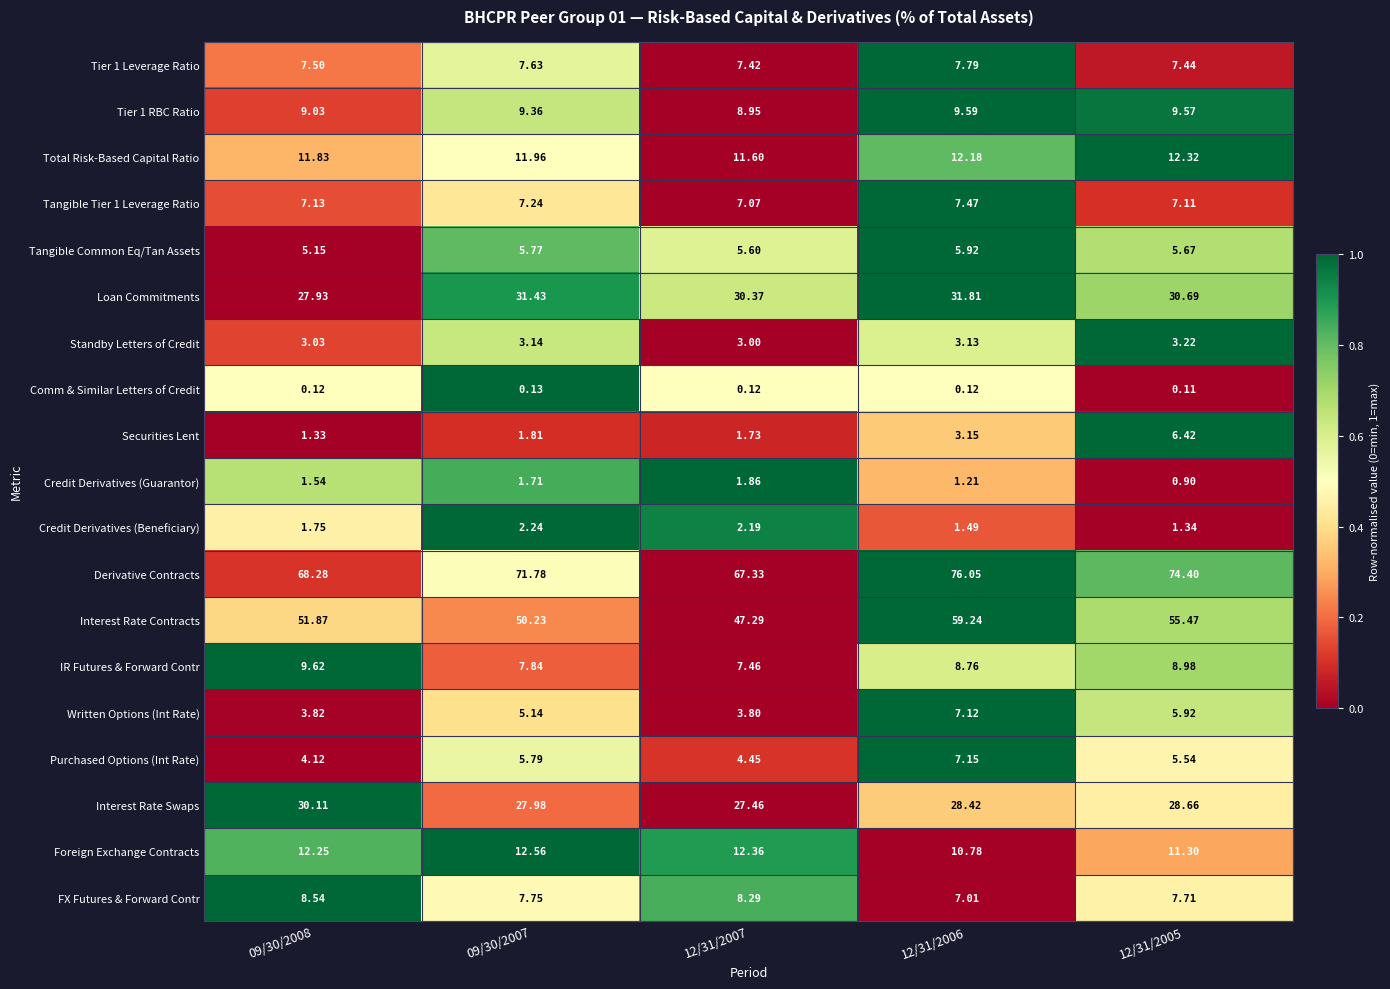

Which series changed the most between 12/31/2007 and 12/31/2005?

Interest Rate Contracts